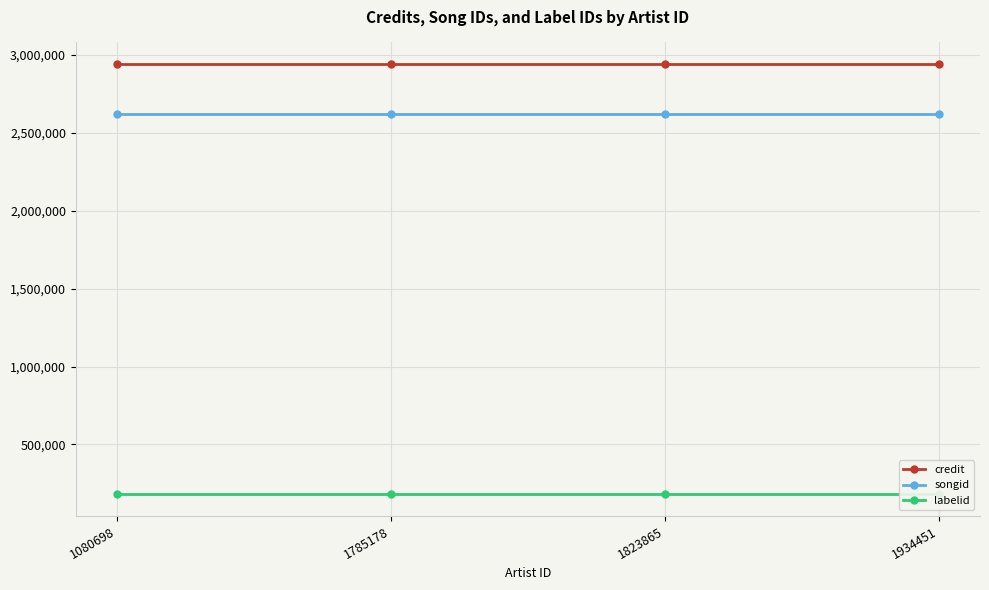

Which series has the largest total across all categories?

credit